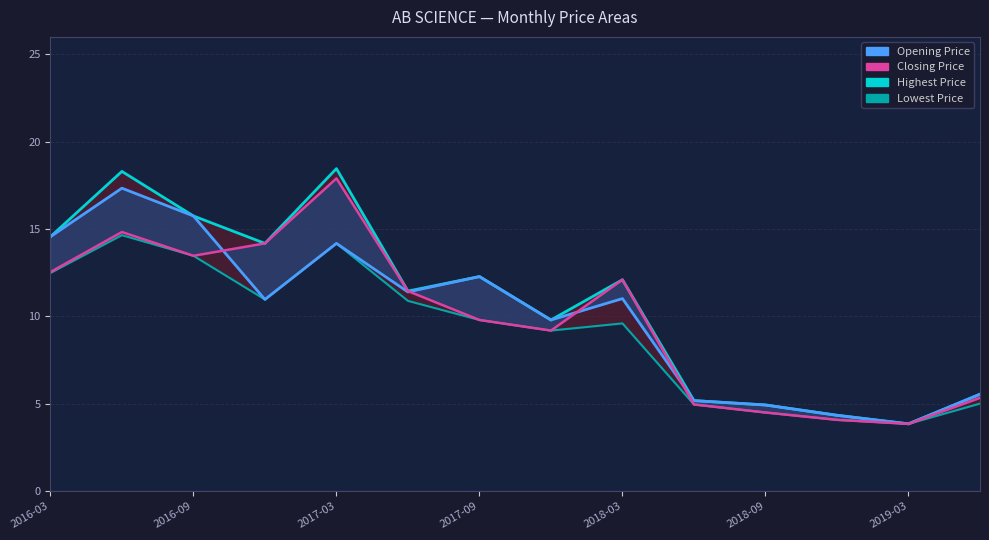

How many lines are shown in the chart?

4